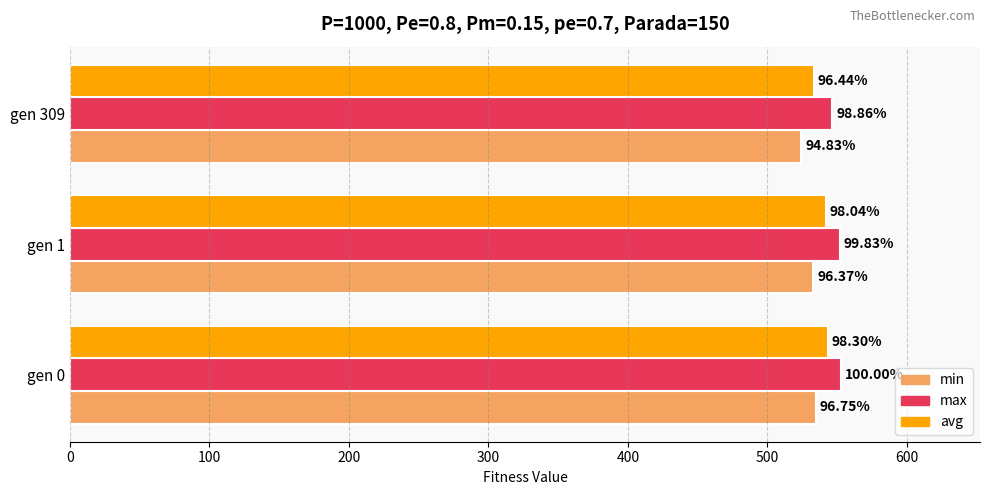

What are all the series names shown in the legend?

min, max, avg